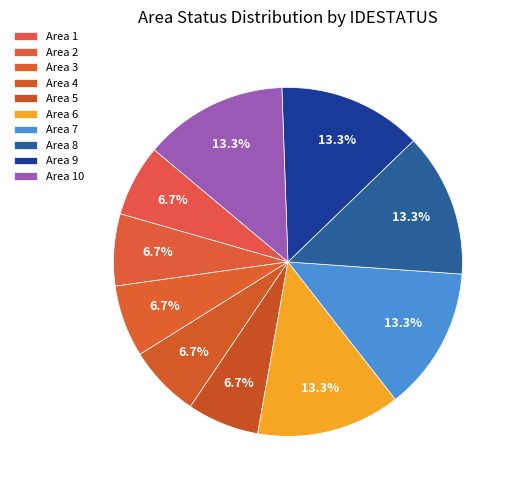

Count the number of slices in the pie.

10